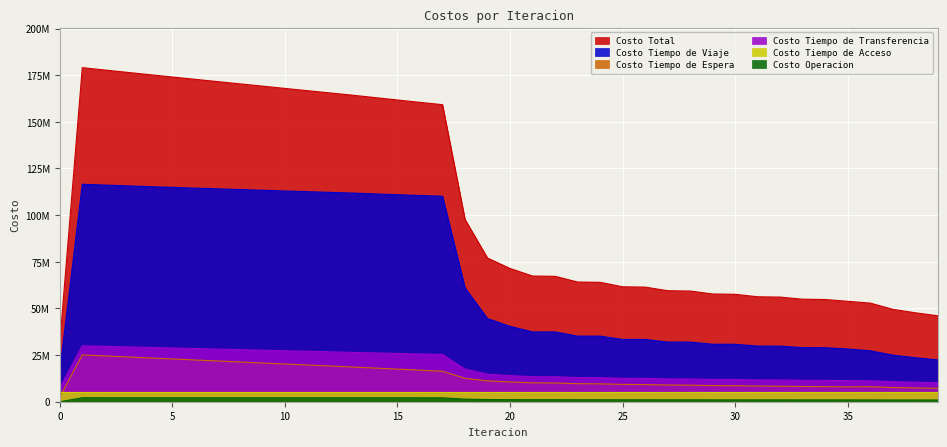

List the labels in order of Costo Total value, smallest first.

0, 39, 38, 37, 36, 35, 34, 33, 32, 31, 30, 29, 28, 27, 26, 25, 24, 23, 22, 21, 20, 19, 18, 17, 16, 15, 14, 13, 12, 11, 10, 9, 8, 7, 6, 5, 4, 3, 2, 1